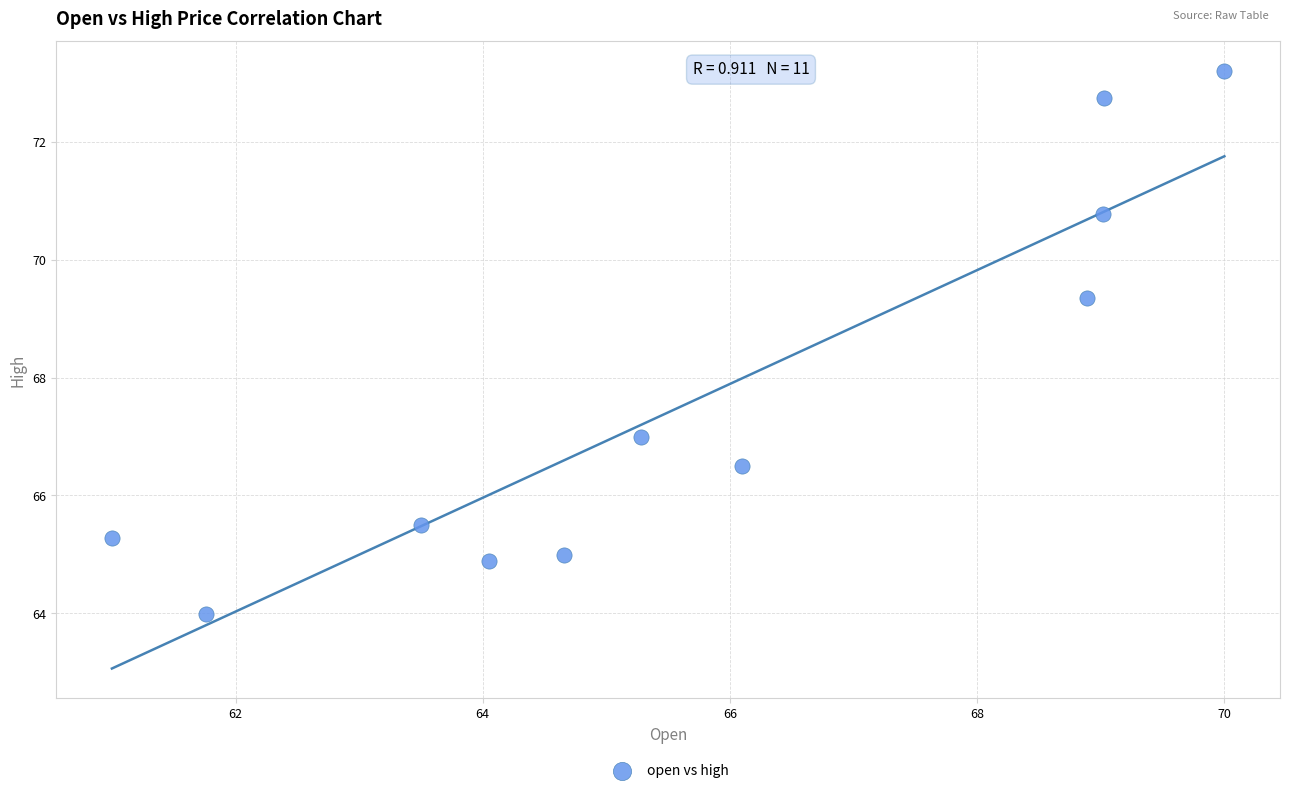

What Y value in the scatter plot is closest to 68?

67.0